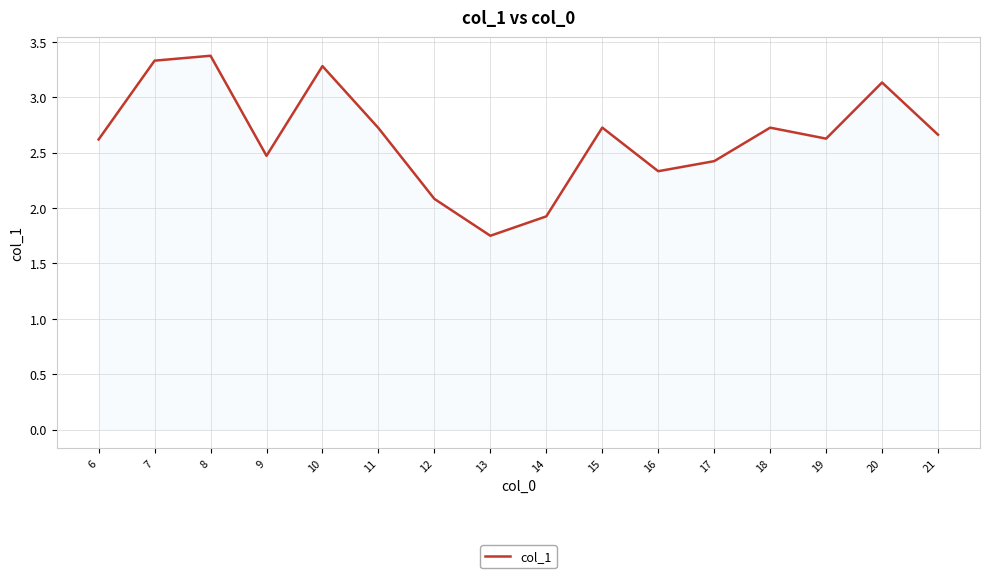

Does the chart have visible grid lines?

Yes